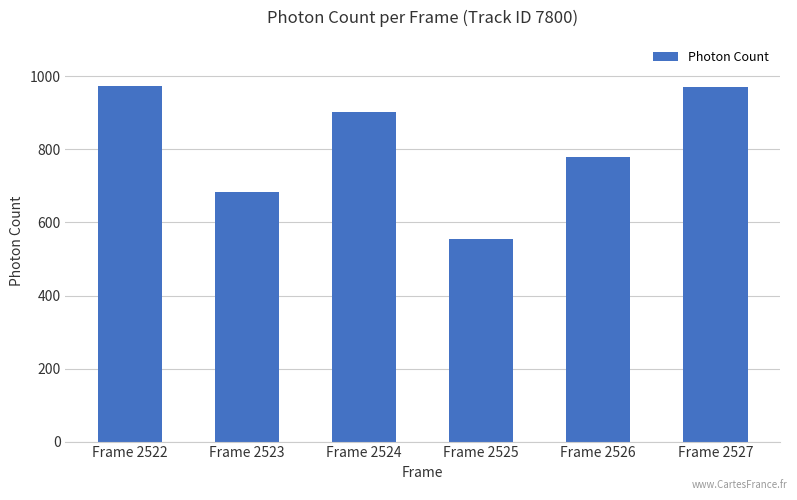

True or false: the data shows 474.9 at Frame 2522.

False